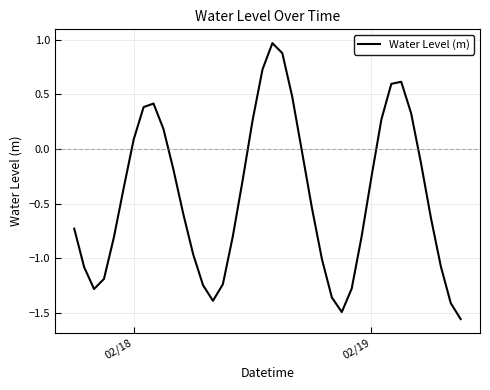

Does the chart have visible grid lines?

Yes